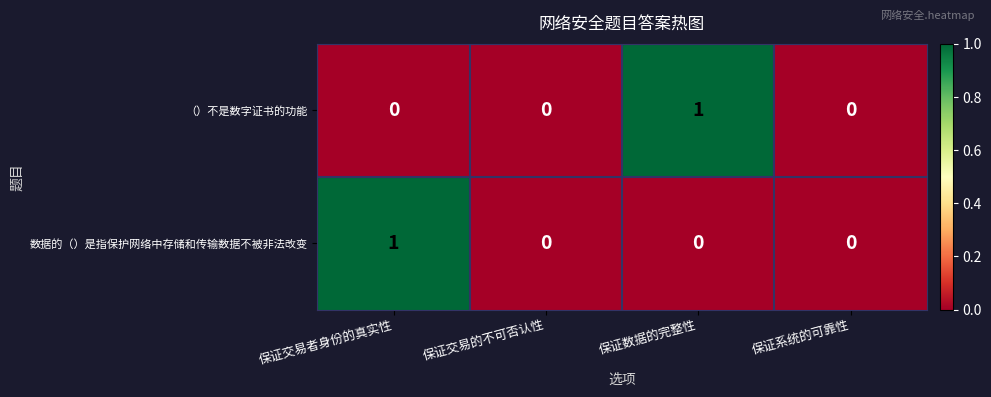

Rank the series at 保证交易者身份的真实性 from lowest to highest value.

（）不是数字证书的功能, 数据的（）是指保护网络中存储和传输数据不被非法改变